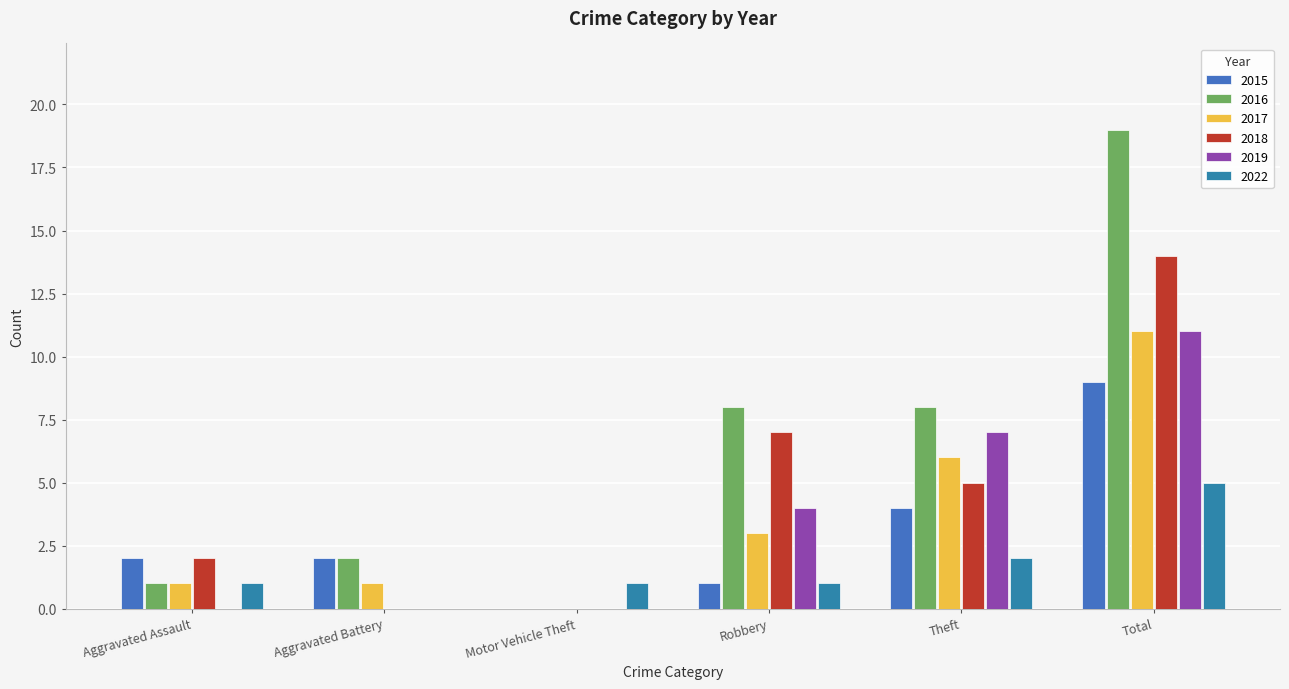

Count the number of data series in this chart.

6